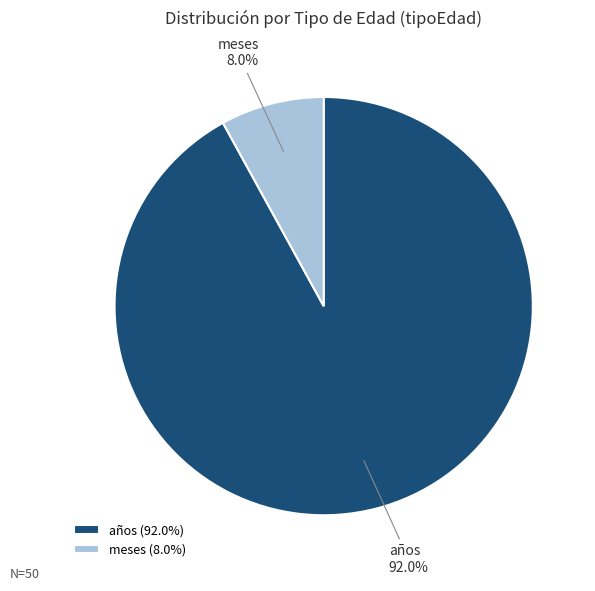

Is the sum of años and meses greater than half?

Yes